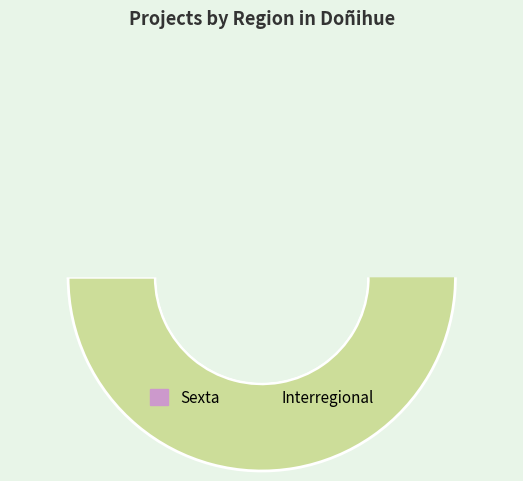

To the nearest percent, what is the difference between the largest and smallest slice percentages?

11%